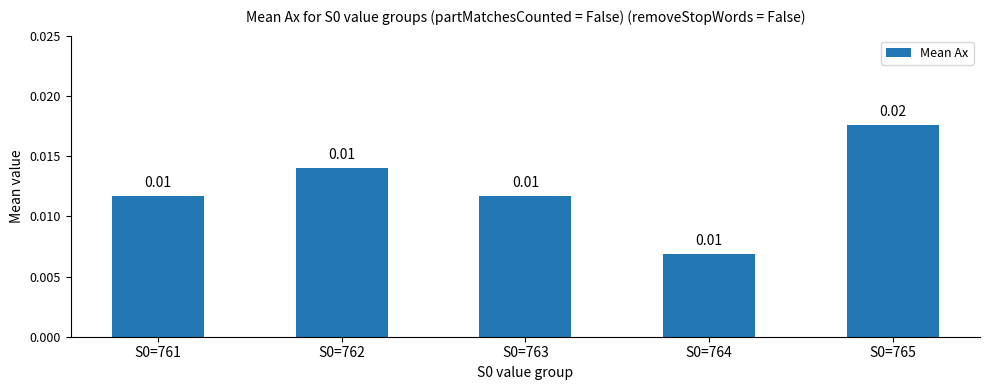

How many bars are there in total?

5